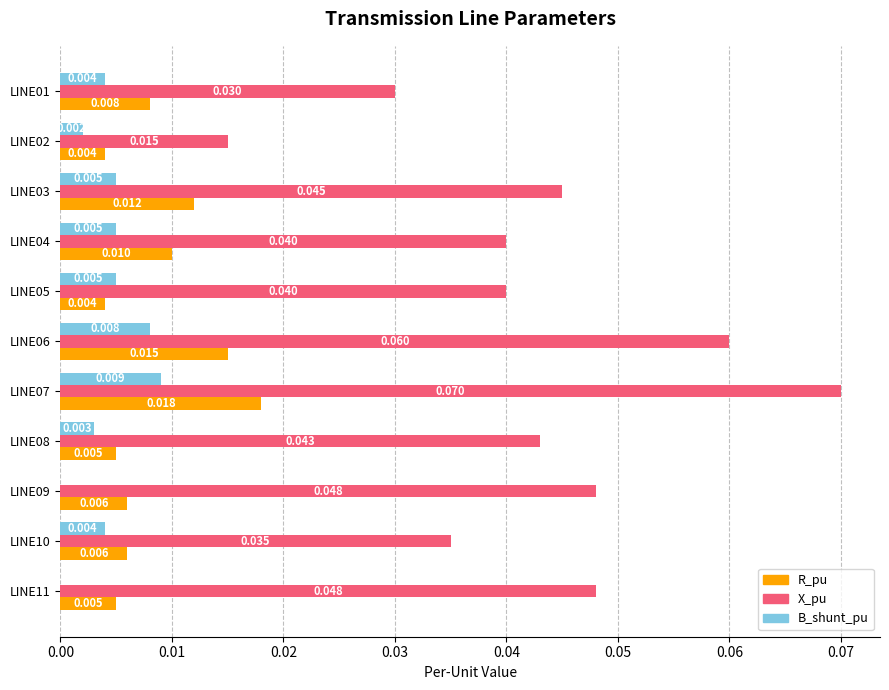

Which series has the largest total across all categories?

X_pu